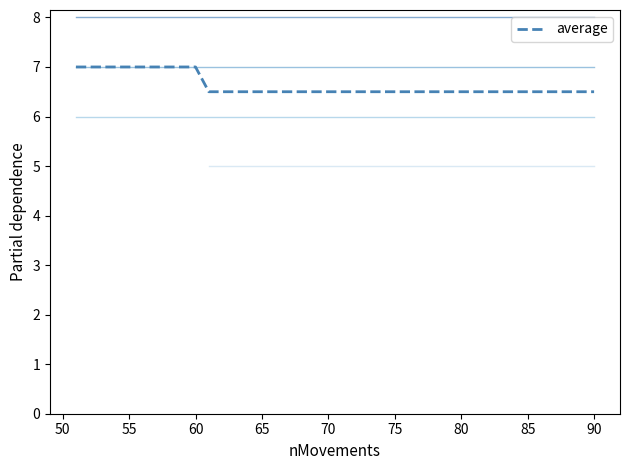

True or false: the data has more than 1 interior local peaks.

False